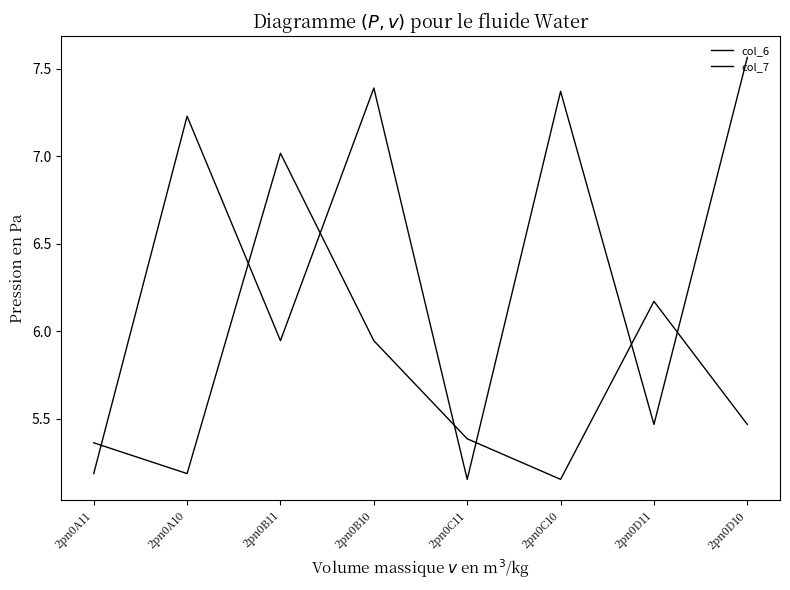

Reading left to right, transcribe all the data shown in this chart.

col_6: 2pn0A11=5.2	2pn0A10=7.2	2pn0B11=5.9	2pn0B10=7.4	2pn0C11=5.2	2pn0C10=7.4	2pn0D11=5.5	2pn0D10=7.6
col_7: 2pn0A11=5.4	2pn0A10=5.2	2pn0B11=7.0	2pn0B10=5.9	2pn0C11=5.4	2pn0C10=5.2	2pn0D11=6.2	2pn0D10=5.5